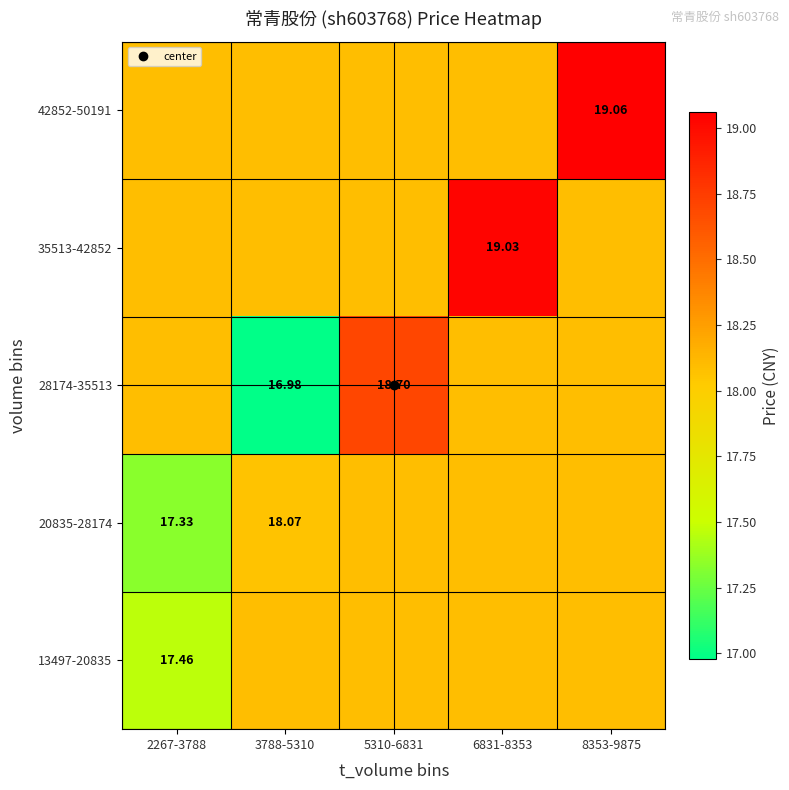

Is it true that 13497-20835 equals 8.9 at 2267-3788?

False